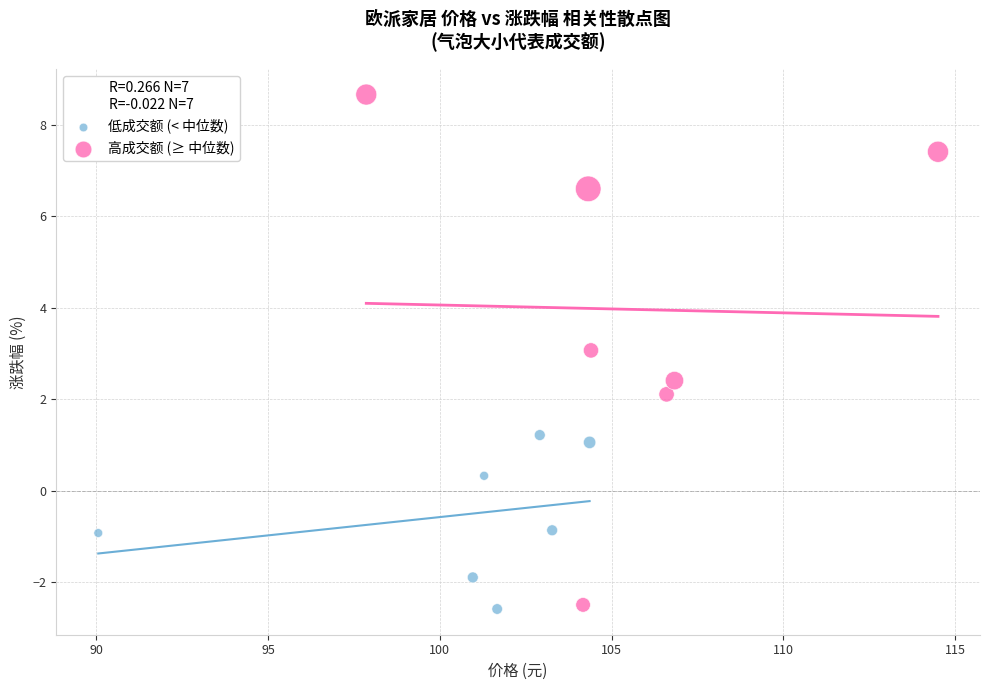

Which series has the widest spread of Y values?

高成交额 (≥ 中位数)